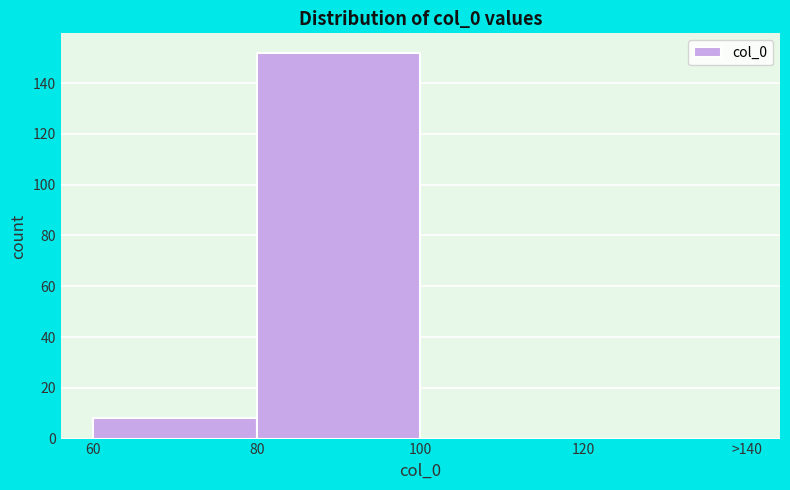

Reading right to left, transcribe all the data shown in this chart.

120=0	100=0	80=152	60=8